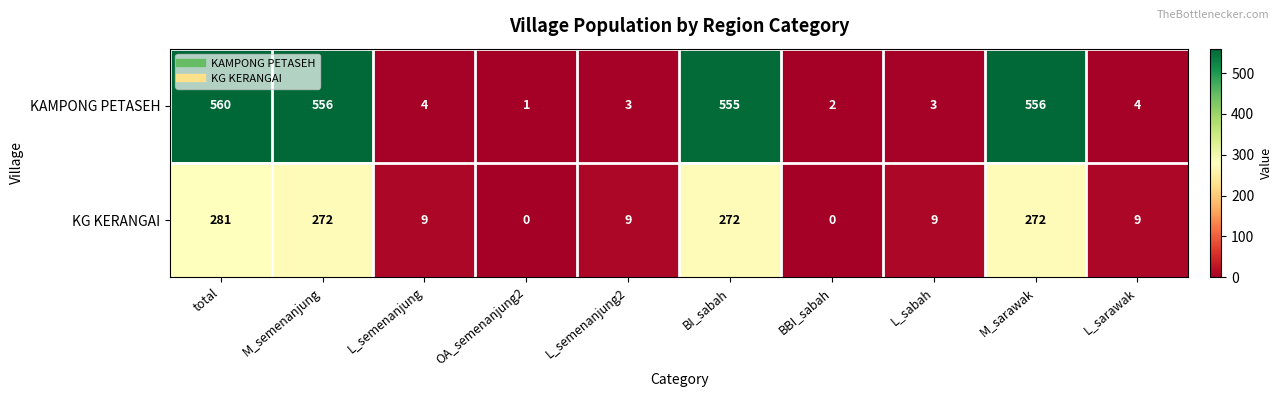

The value of KAMPONG PETASEH at L_semenanjung is 4. True or false?

True